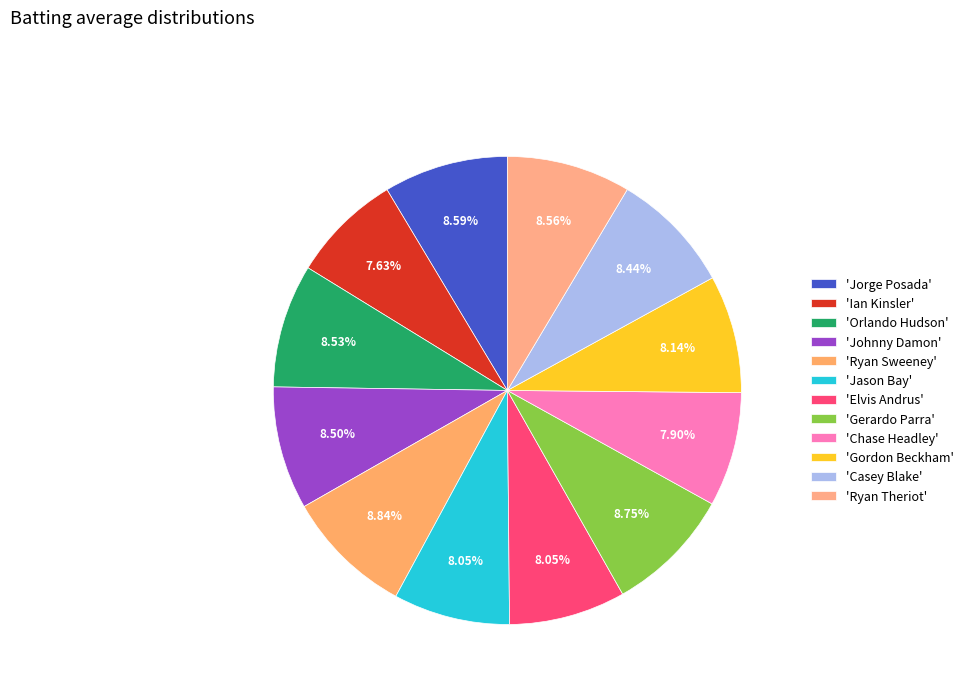

Which slice is the smallest?

Ian Kinsler